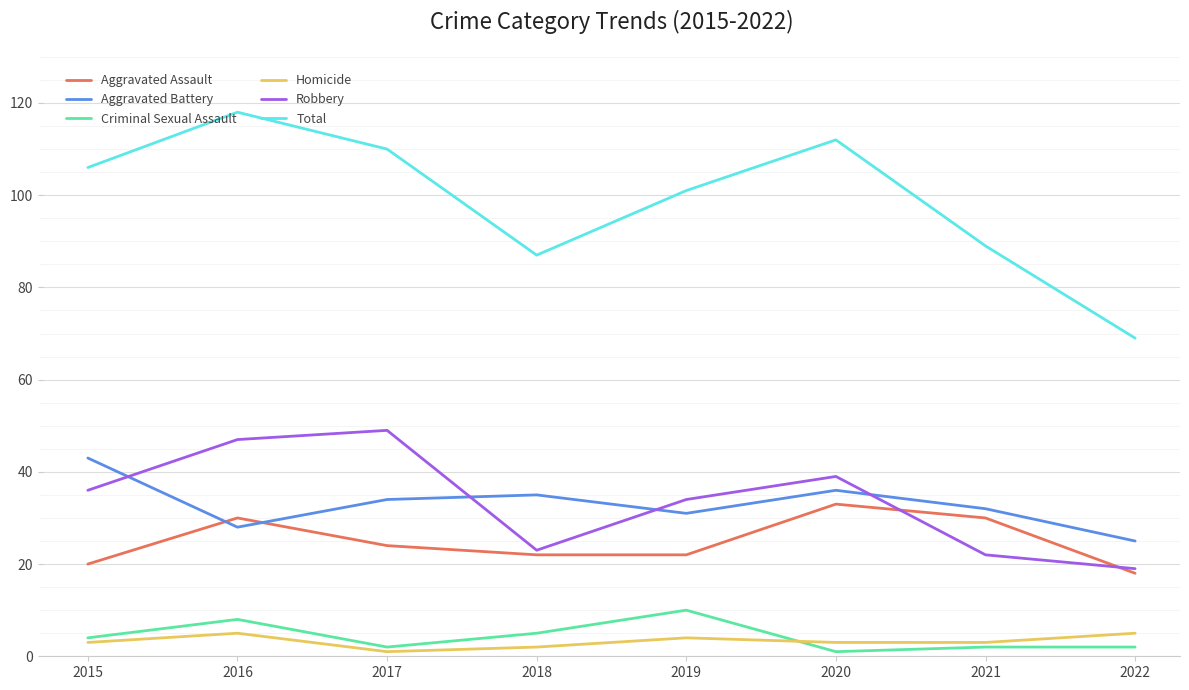

Read the Criminal Sexual Assault value at 2015.

4